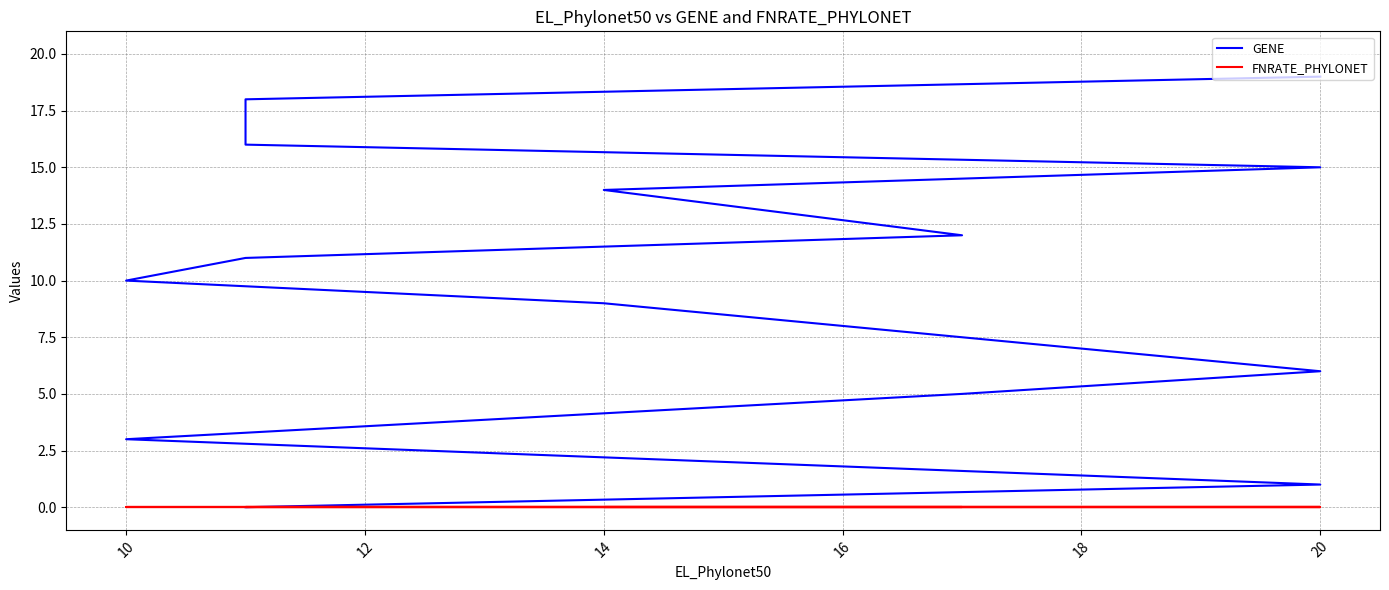

What is the value of the GENE point at the 2nd from the left?

1